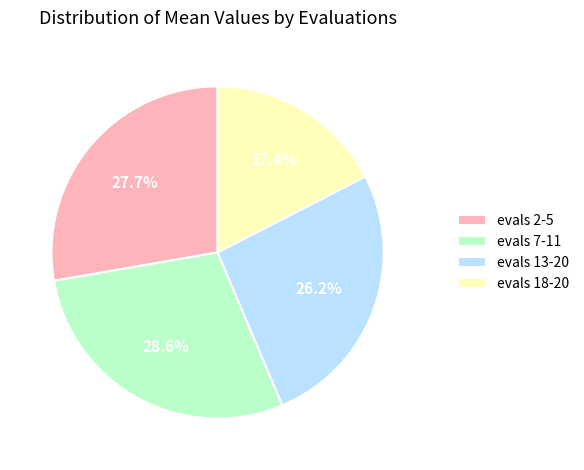

Which category has the smallest portion of the pie?

evals 18-20